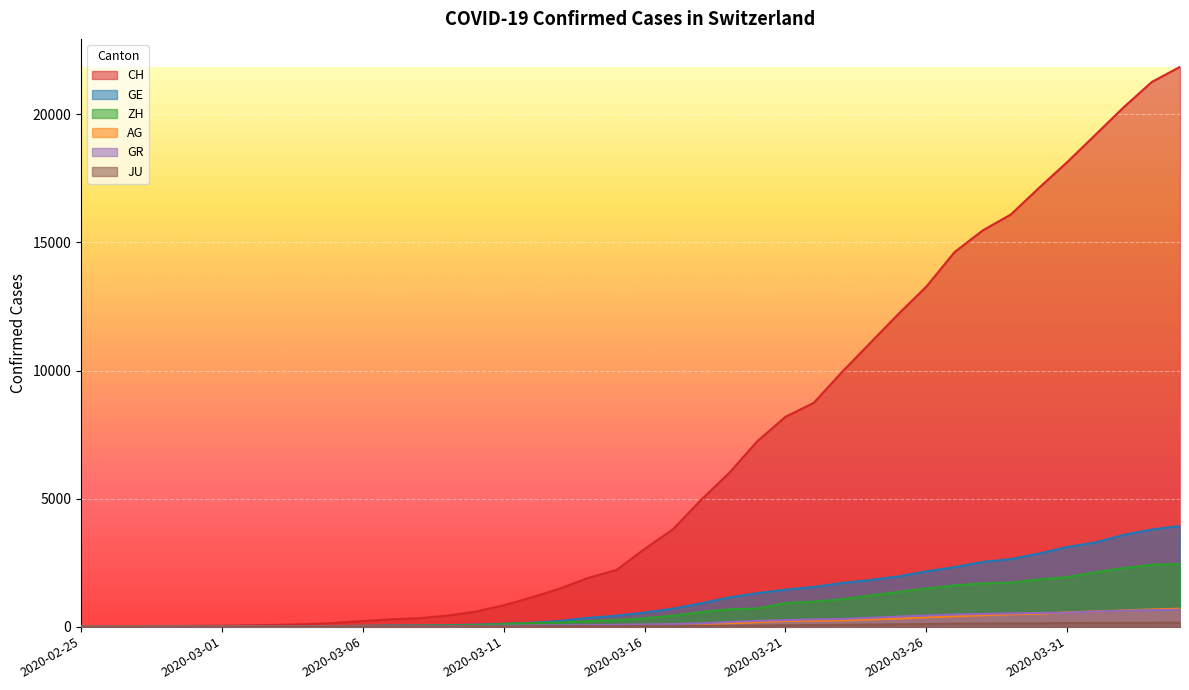

How many lines are shown in the chart?

6